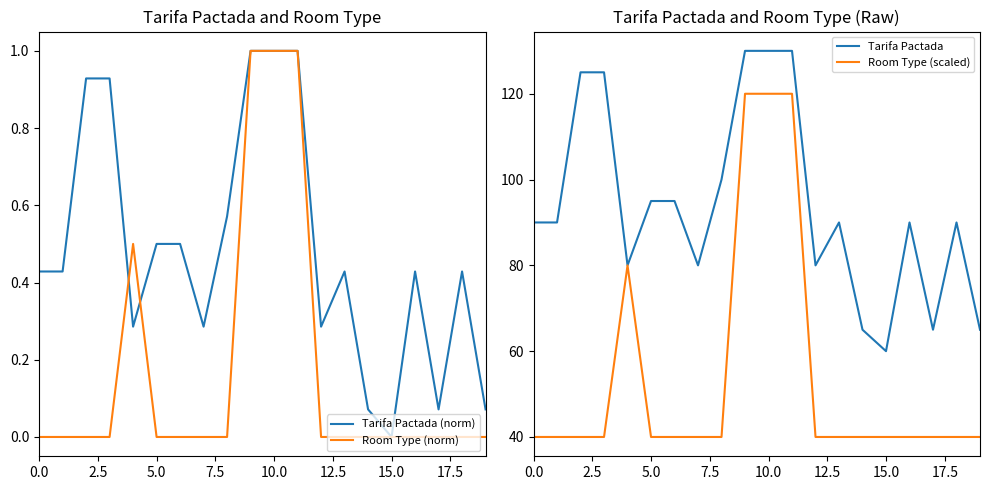

The Tarifa Pactada series shows 130 at 10.0. True or false?

True